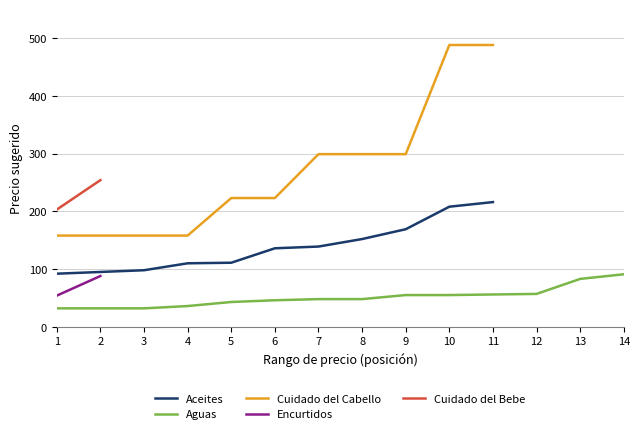

The Aguas series shows 56 at 11. True or false?

True